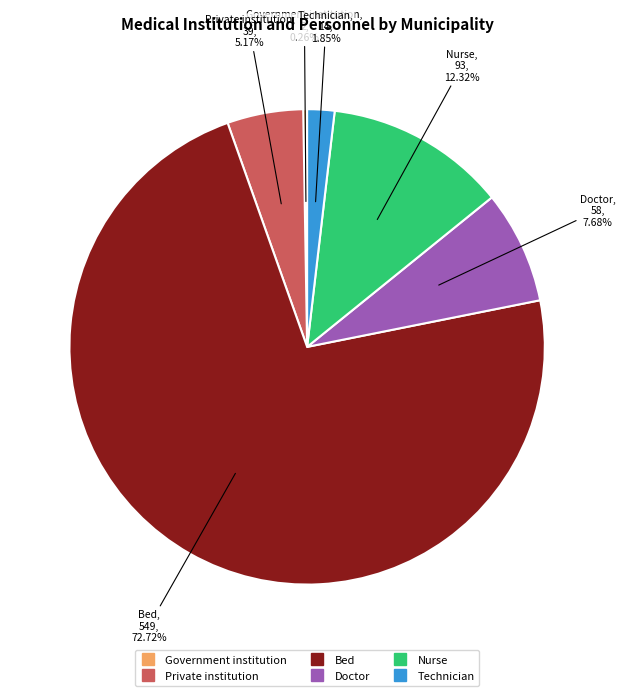

Is there any slice that represents more than half of the pie?

Yes